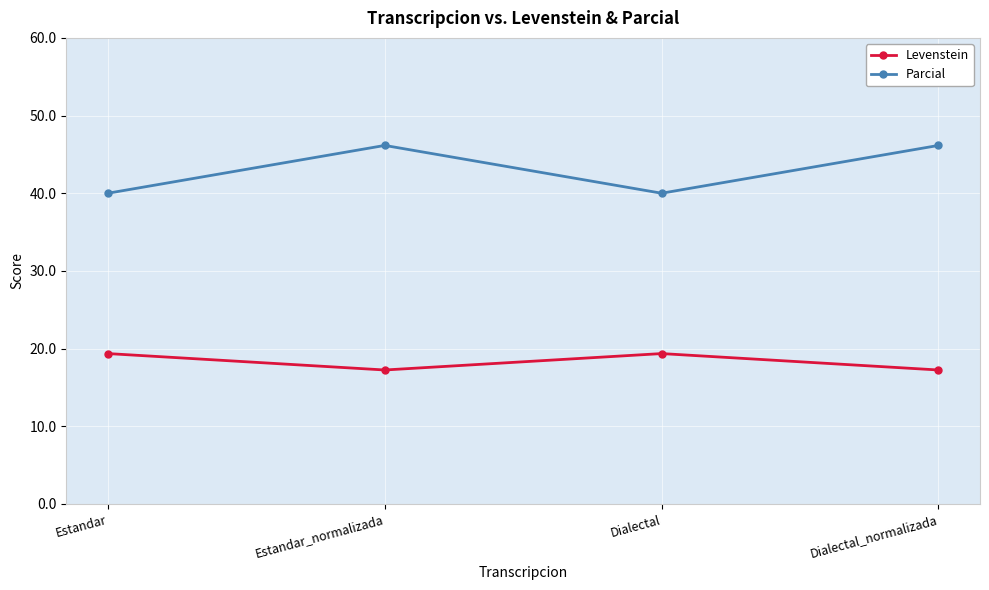

What is the spread (max minus min) of values at Estandar_normalizada?

28.9